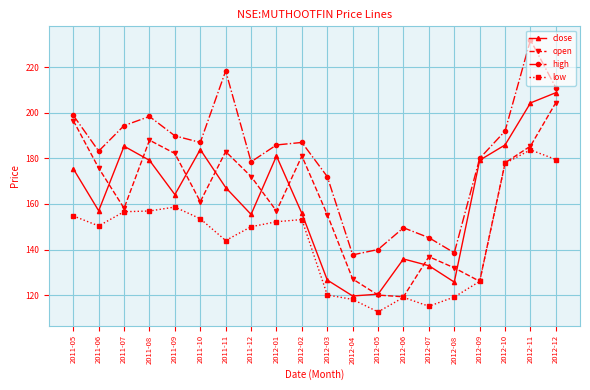

The value of open at 2011-12 is 76.5. True or false?

False